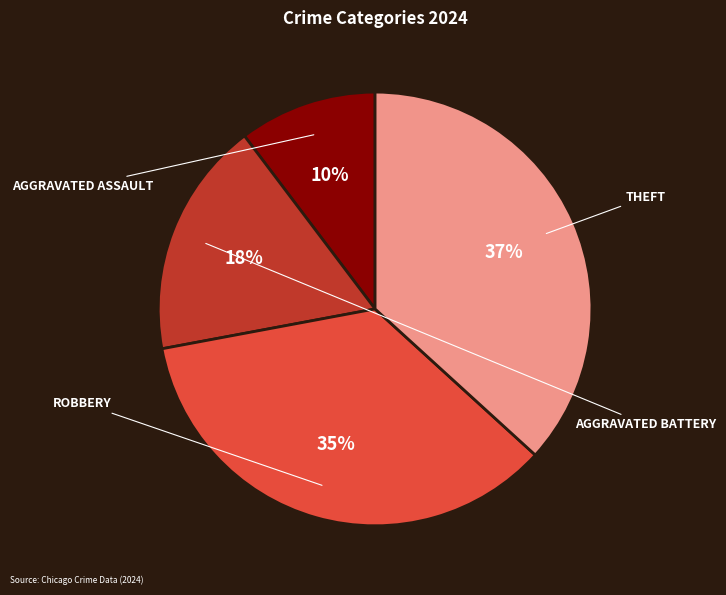

How many segments does this pie chart have?

4